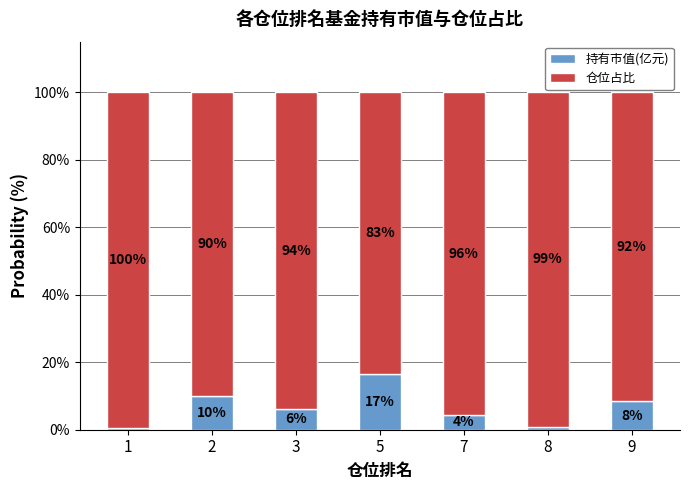

What is the total value across all series at 5?

100.0